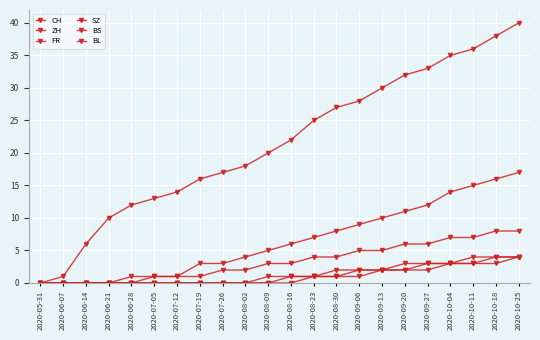

Count the number of data series in this chart.

6